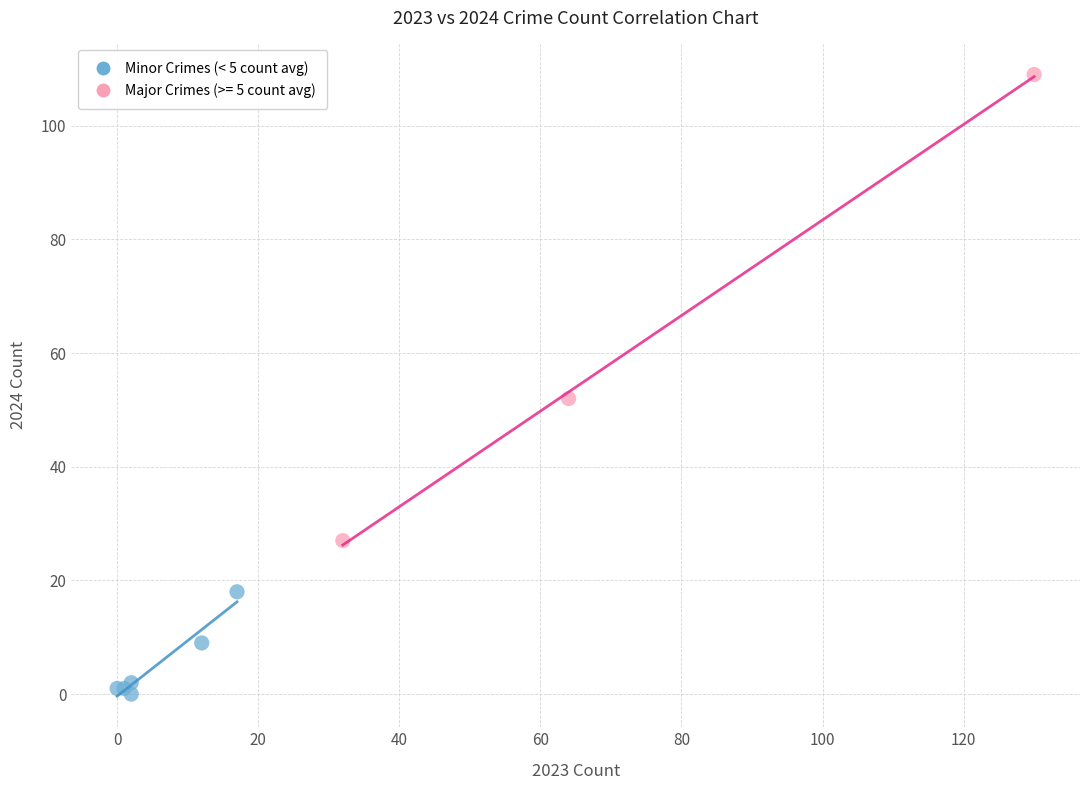

Which series contains the highest Y value?

Major Crimes (>= 5 count avg)